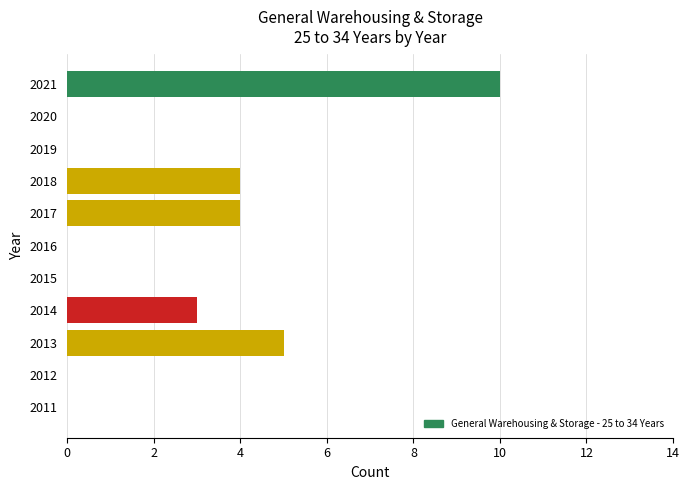

The value at 2012 is 5. True or false?

False